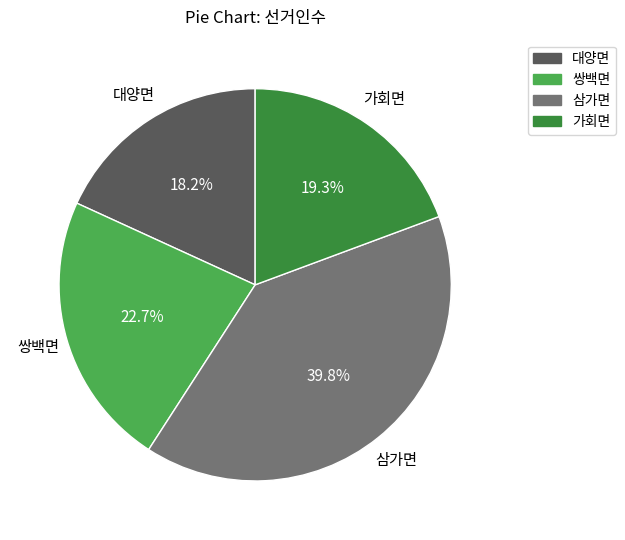

What is the largest slice in the pie chart?

삼가면